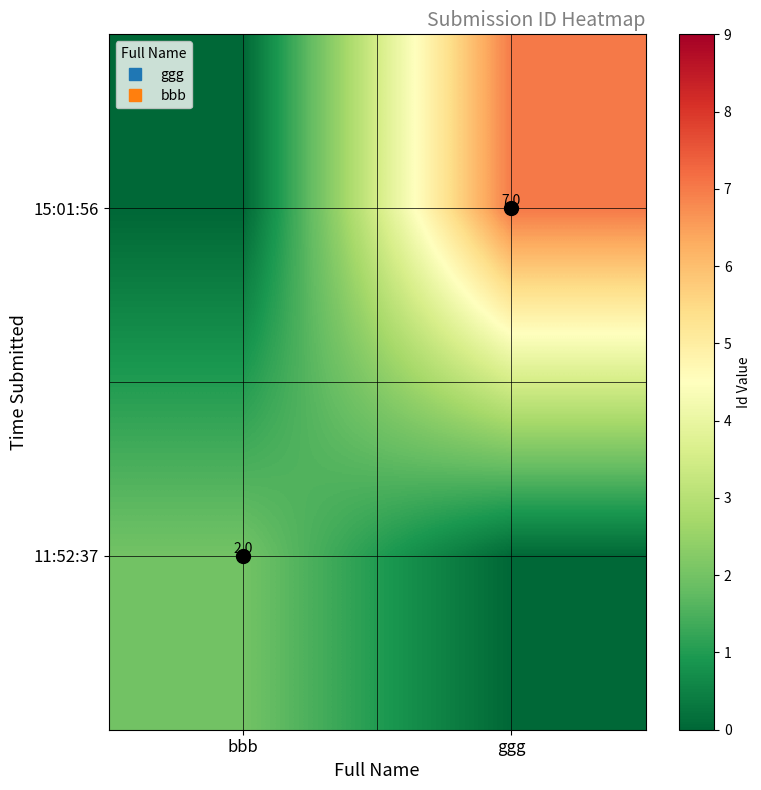

Rank the series by their maximum value, from highest to lowest.

15:01:56, 11:52:37